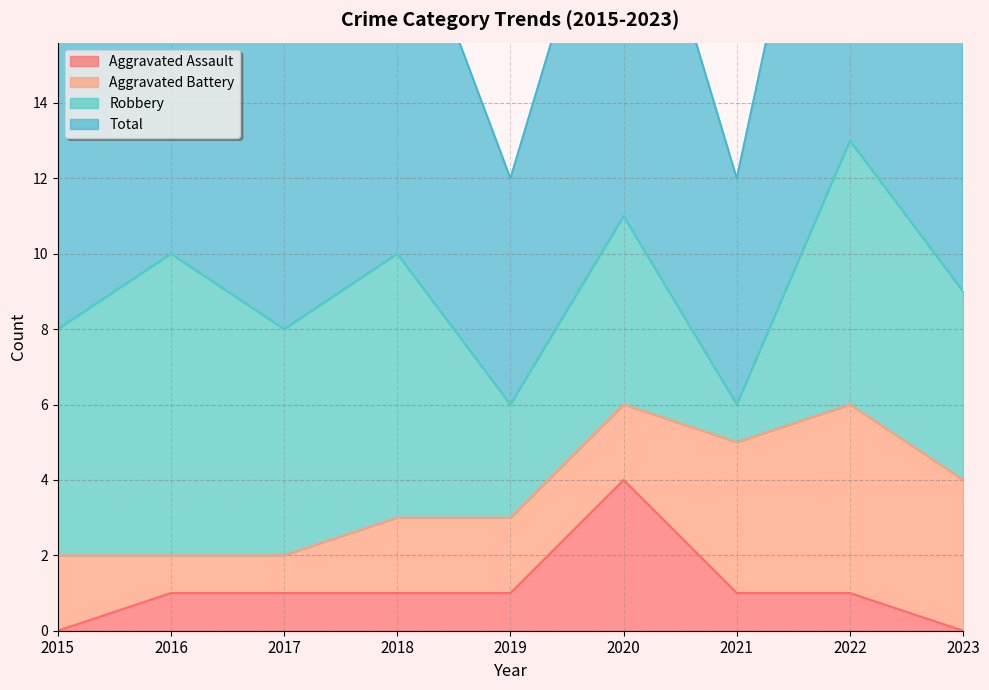

Between 2019 and 2022, which is larger?

2019